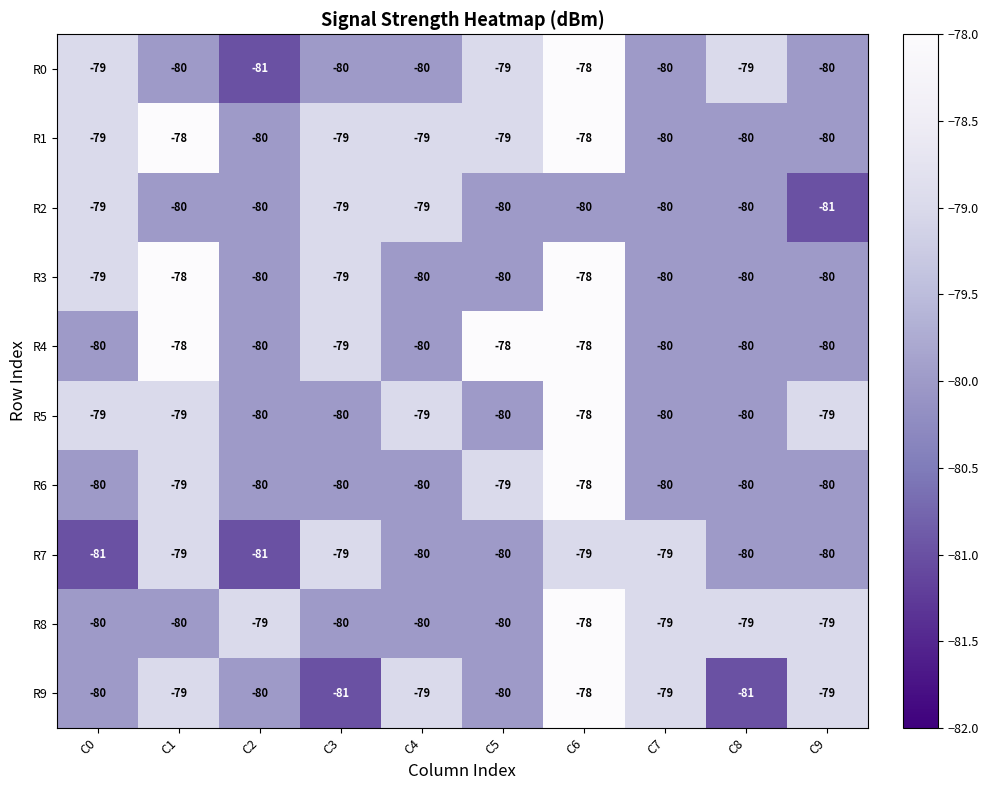

What is the sum of all R9 values?

-796